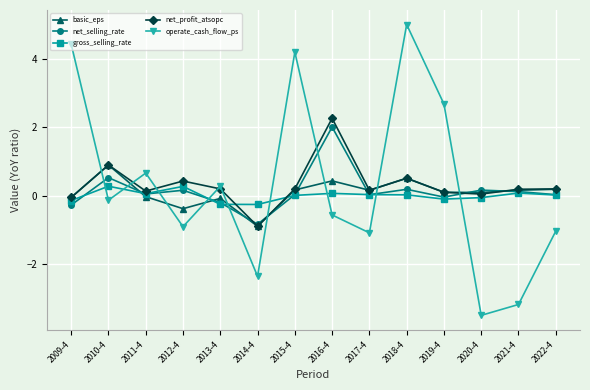

True or false: gross_selling_rate has a value of -0.2 at 2014-4.

True